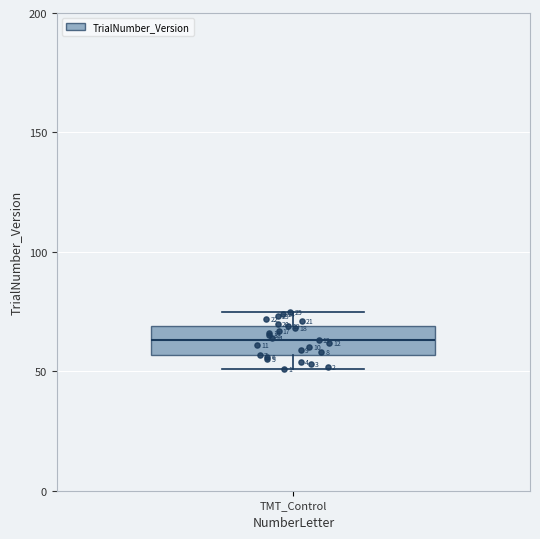

Transcribe this box plot: give where the median line is, the range the box spans, and where the two whiskers end, as read against the y-axis. The values are not printed on the chart, so give them approximately, as read against the axis.

median 65, box 55 to 70, whiskers 50 to 75